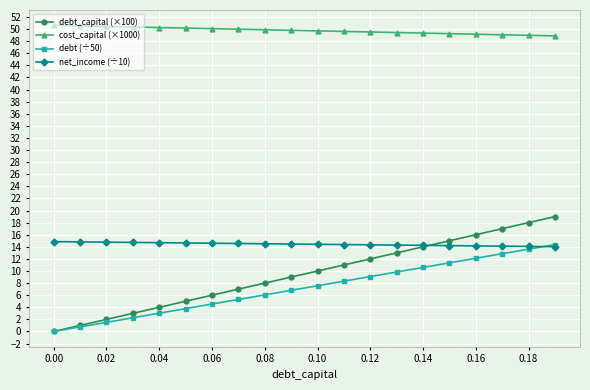

What are all the series names shown in the legend?

debt_capital (×100), cost_capital (×1000), debt (÷50), net_income (÷10)